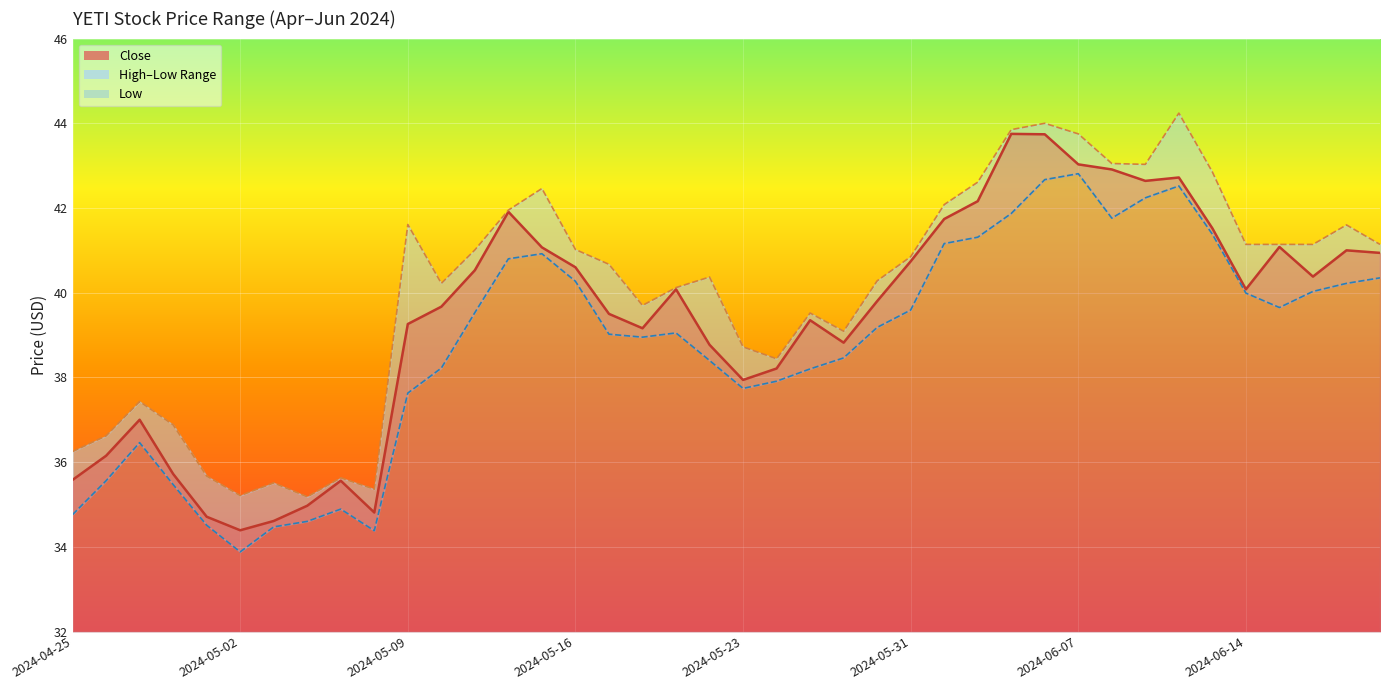

What is the difference between the maximum and second lowest values in the High series?

9.0